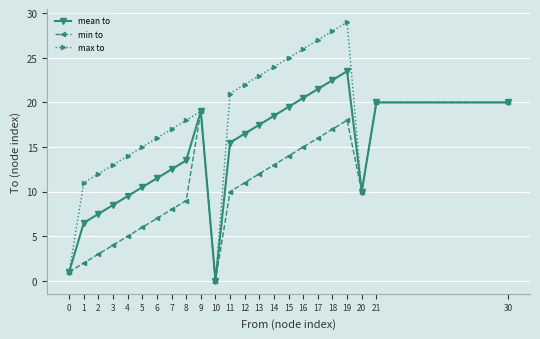

What is the sum of all mean to values?

325.5